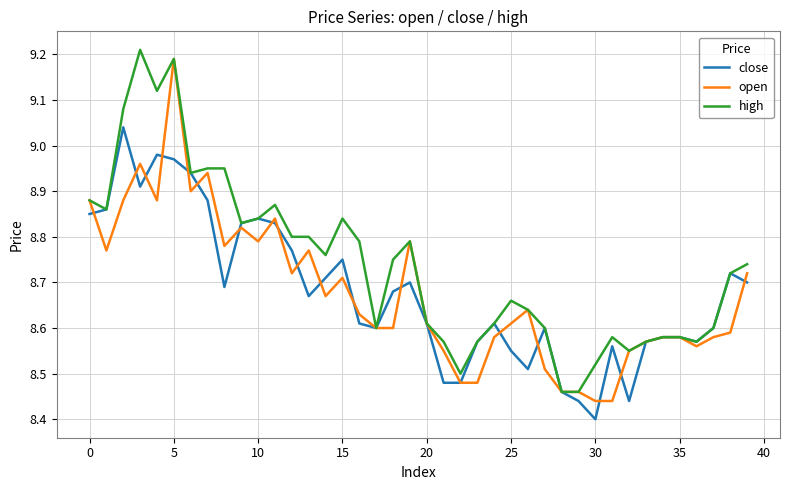

How many distinct data groups are displayed?

3